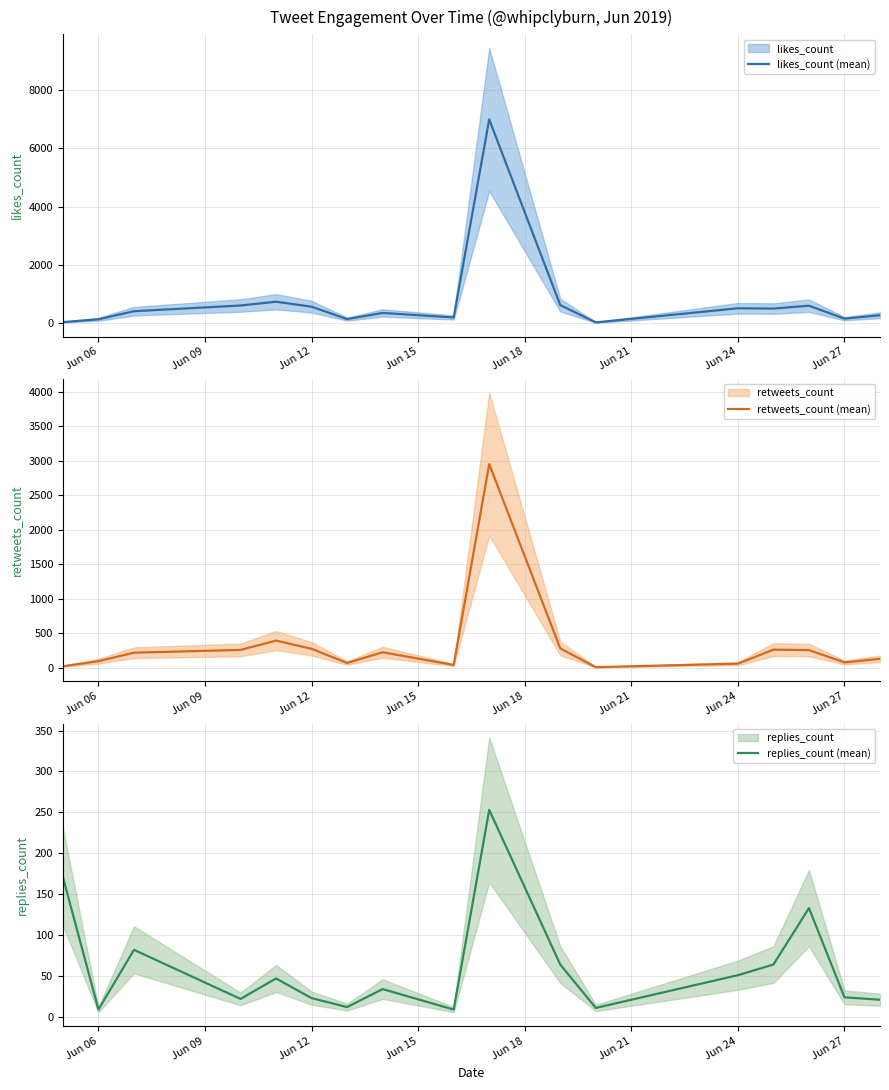

Is it true that replies_count (mean) equals 23 at Jun 12?

True